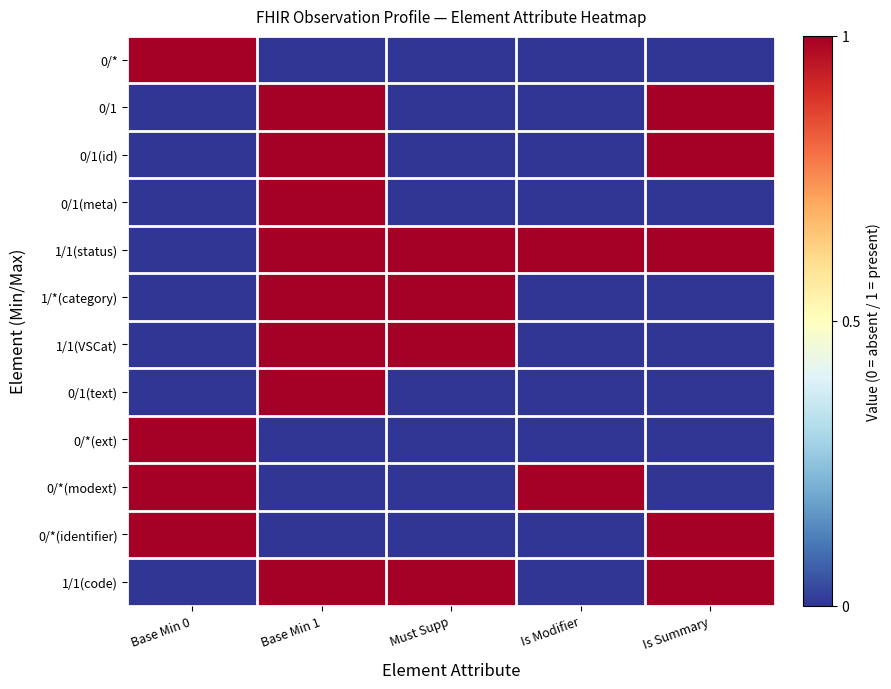

What is the difference between the highest and lowest values at Must Supp?

1